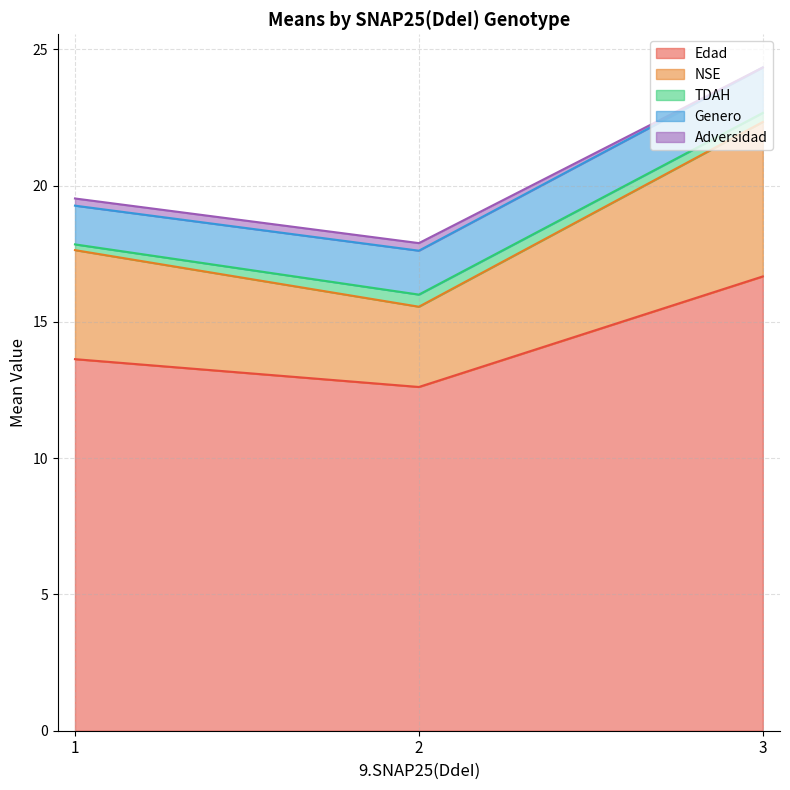

How many categories are shown in the chart?

3